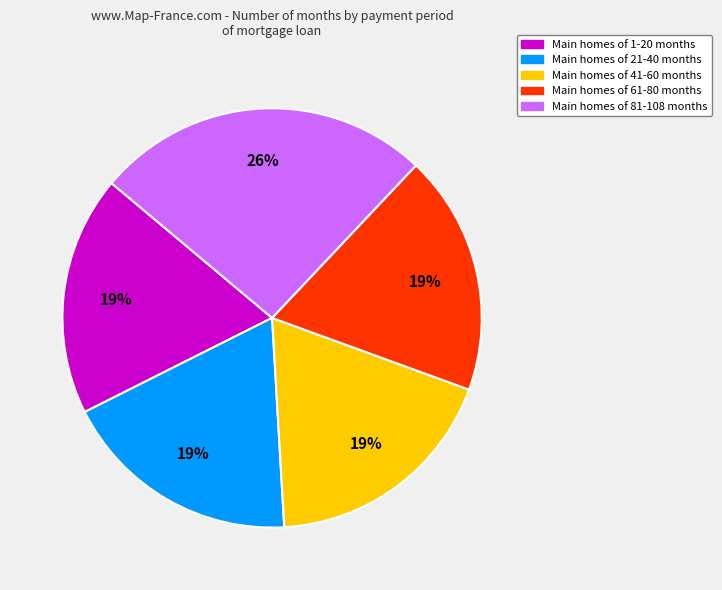

Does any single category account for the majority?

No